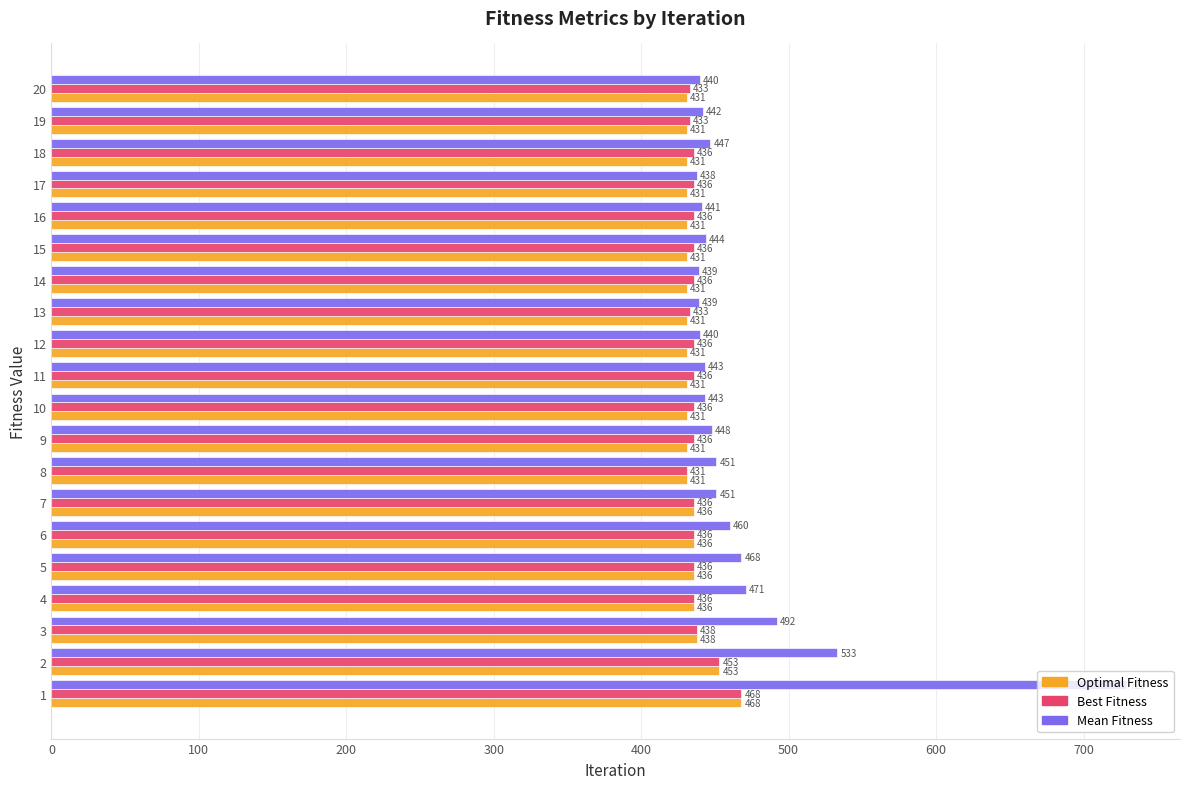

Which series has the largest range (max minus min)?

Mean Fitness